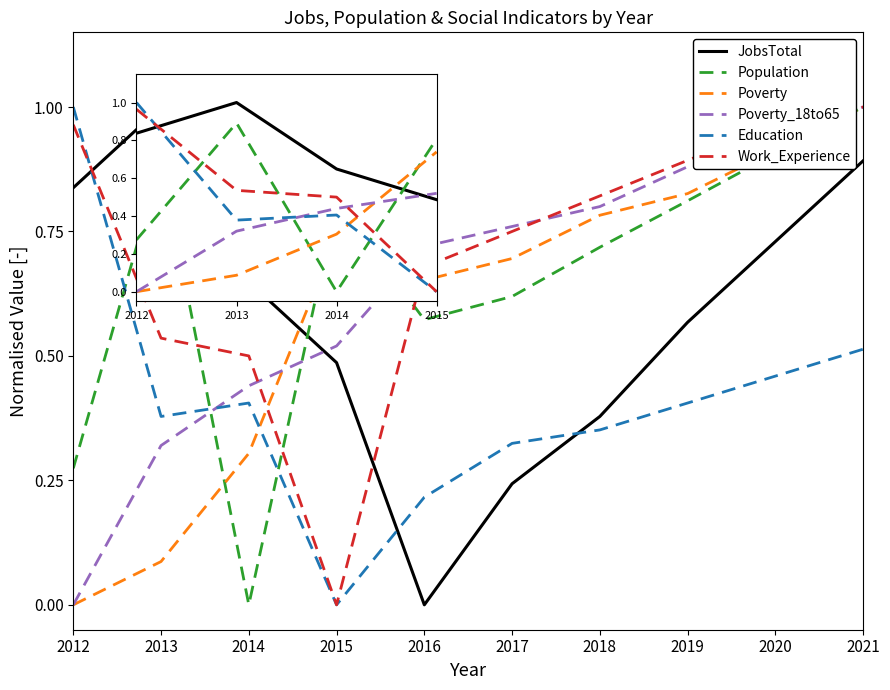

What is the sum of all Poverty values?

6.0